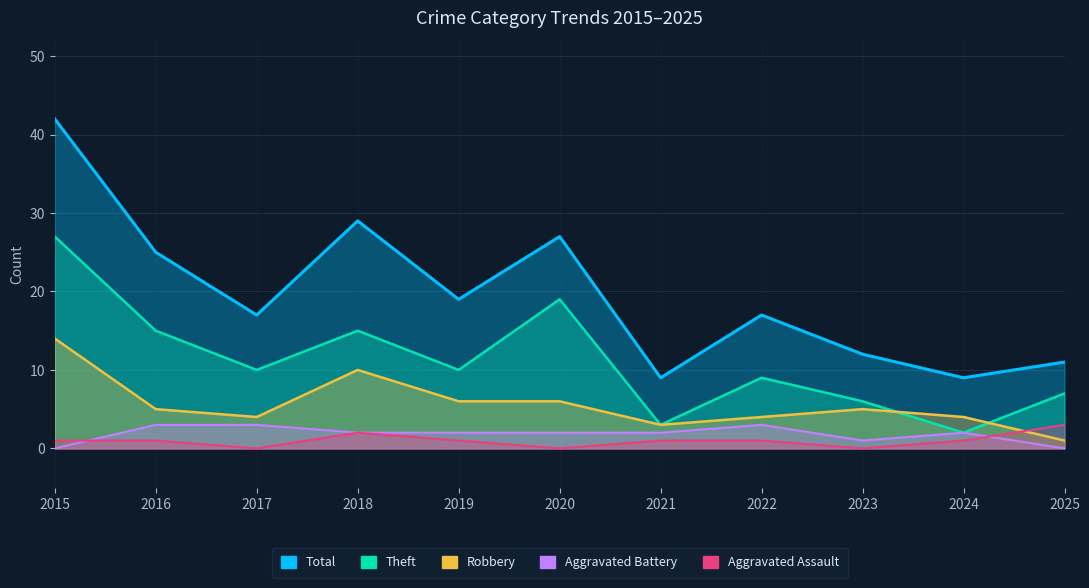

Which series has the widest spread of values?

Total